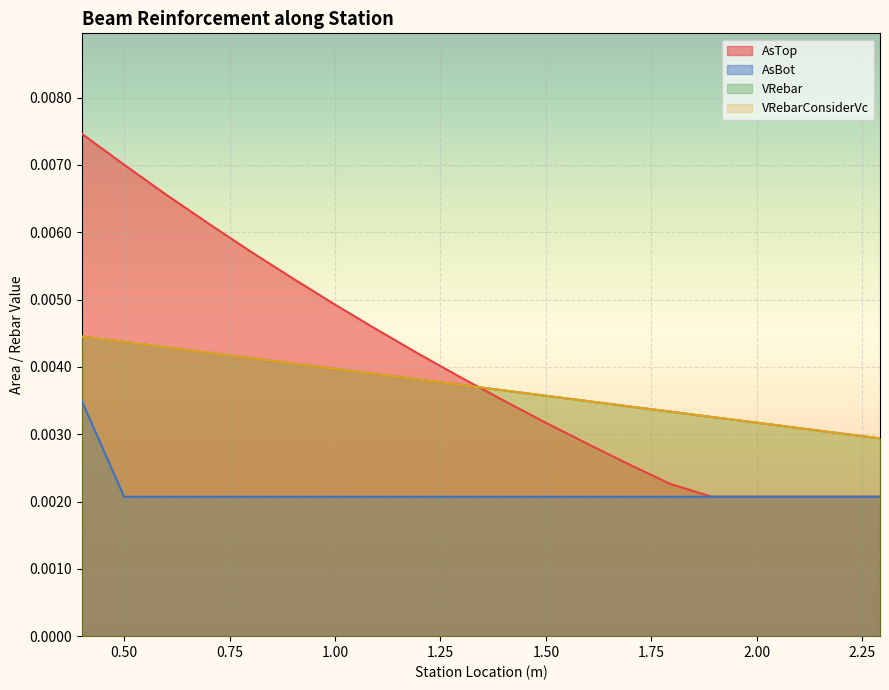

Does the chart display data point markers on the line(s)?

No